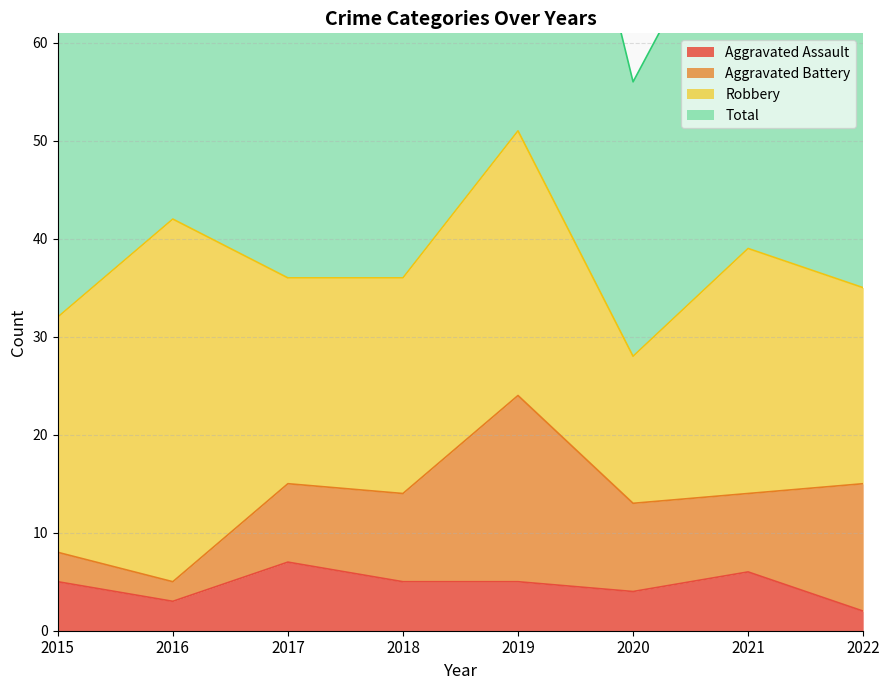

Does the chart have visible grid lines?

Yes